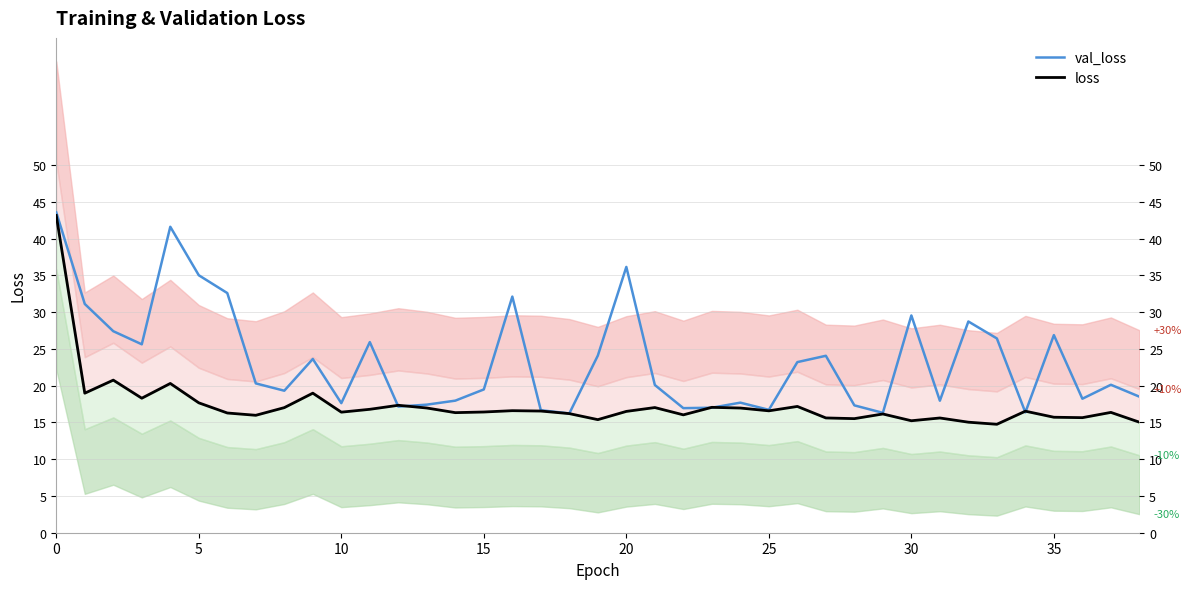

In loss, how many points are higher than both neighbors (excluding endpoints)?

12